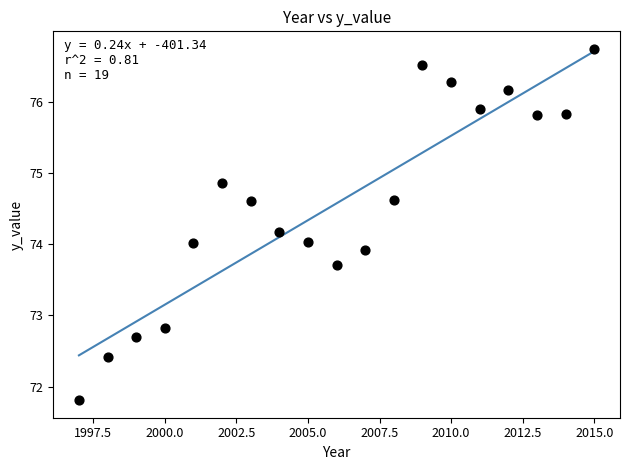

What is the range of X values (max minus min)?

18.0